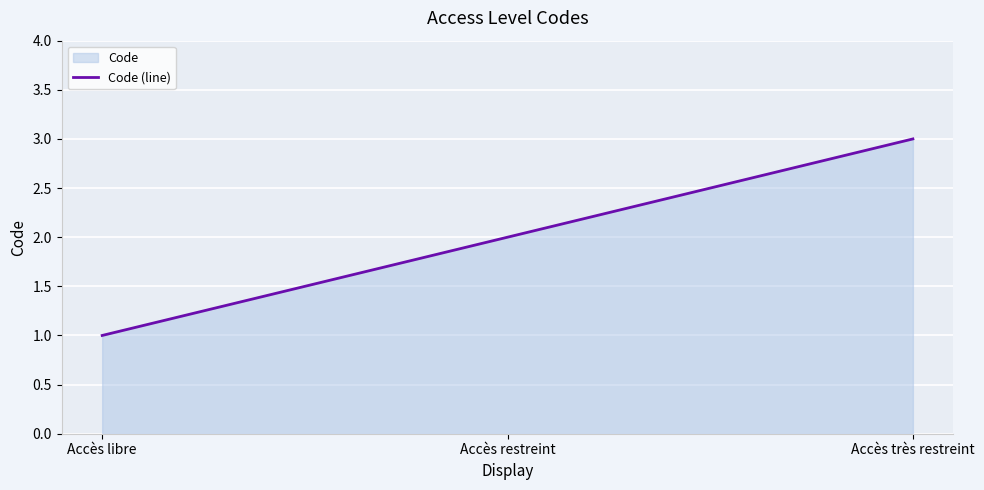

Between Accès libre and Accès très restreint, which is larger?

Accès très restreint